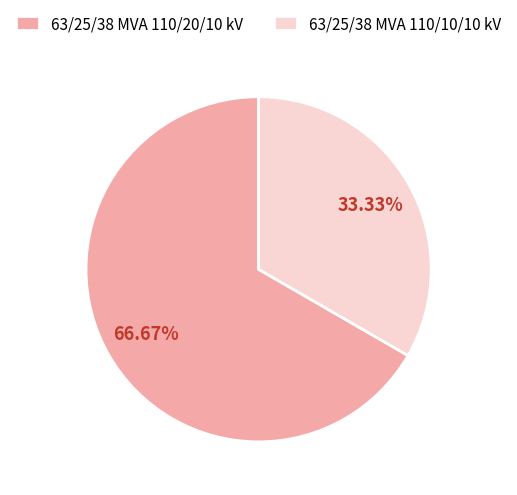

What is the total percentage of 63/25/38 MVA 110/20/10 kV and 63/25/38 MVA 110/10/10 kV?

100.0%